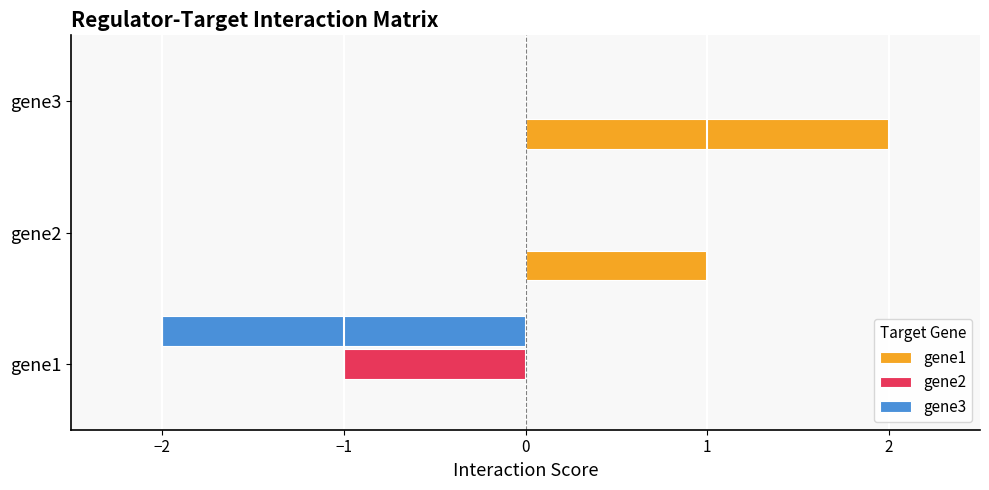

At which label does gene1 reach its peak?

gene3